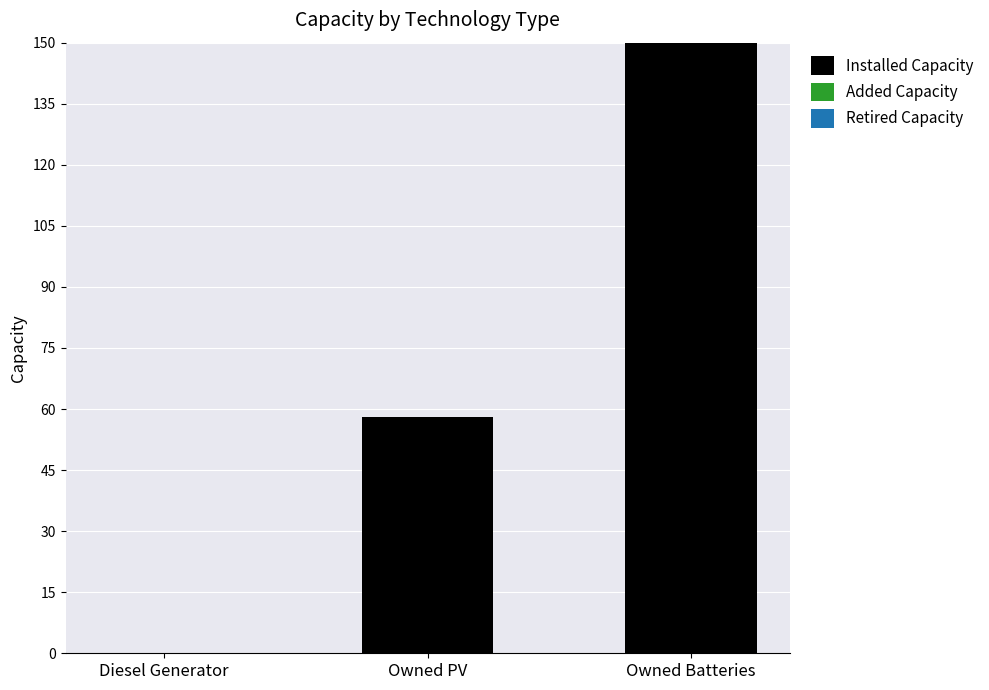

Reading left to right, extract all data points from this chart.

Diesel Generator=0	Owned PV=58	Owned Batteries=150